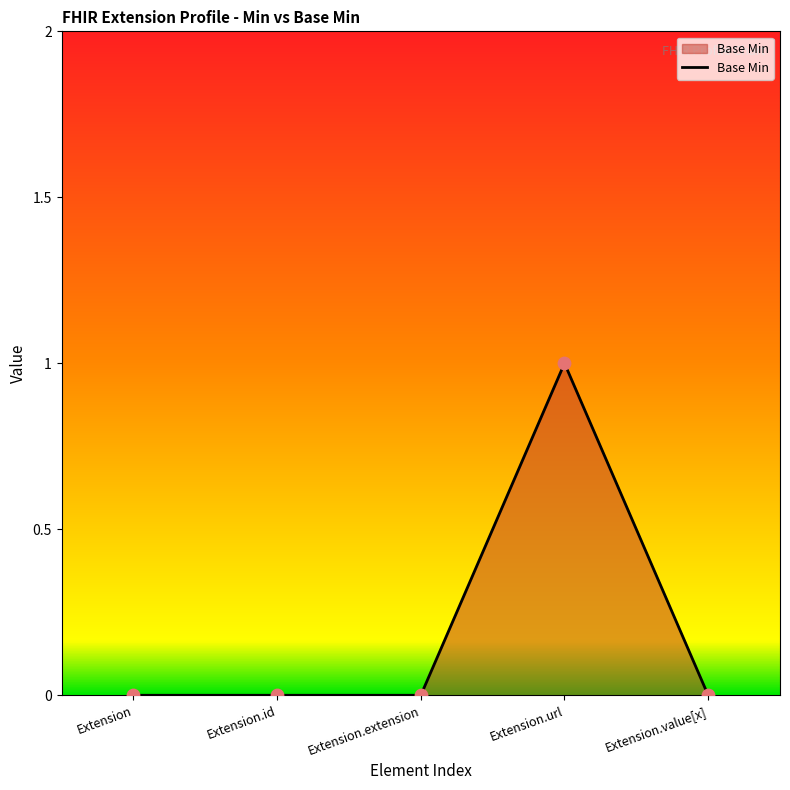

What is the change in value from Extension to Extension.url?

+1